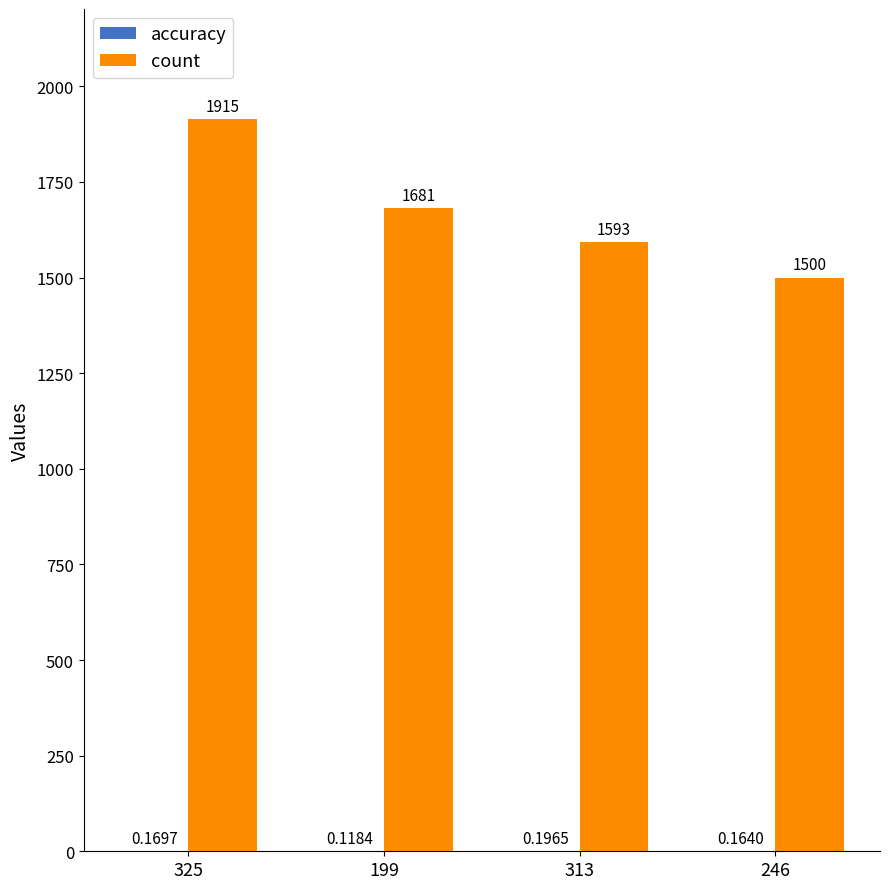

Is it true that count equals 1915.0 at 325?

True